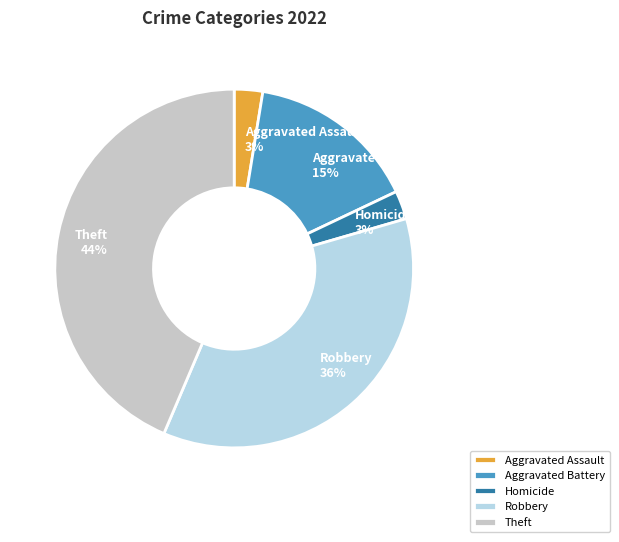

Is the sum of Aggravated Battery and Homicide greater than half?

No